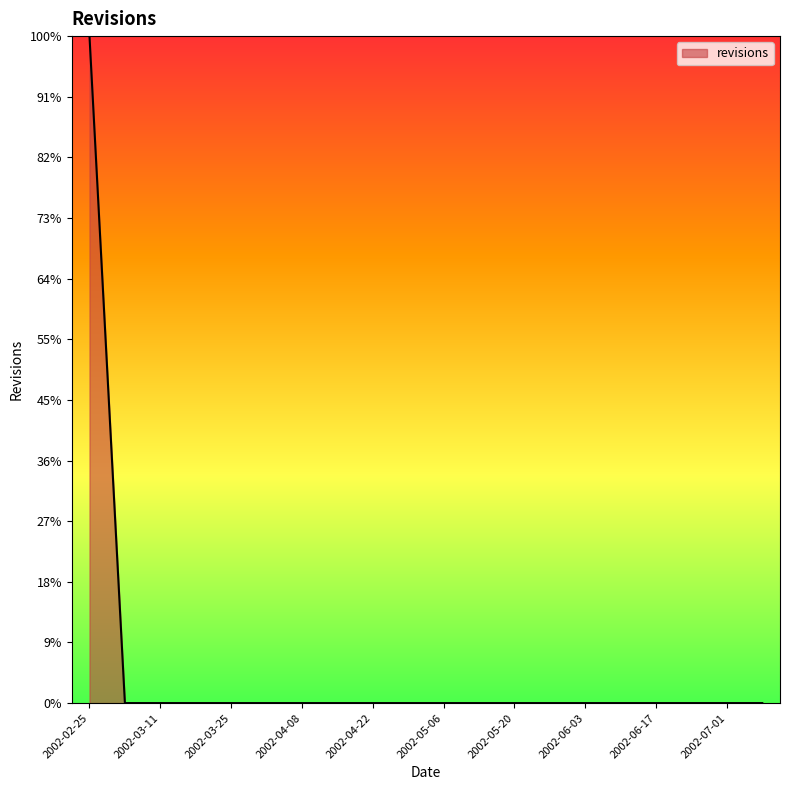

Does the chart have visible grid lines?

No